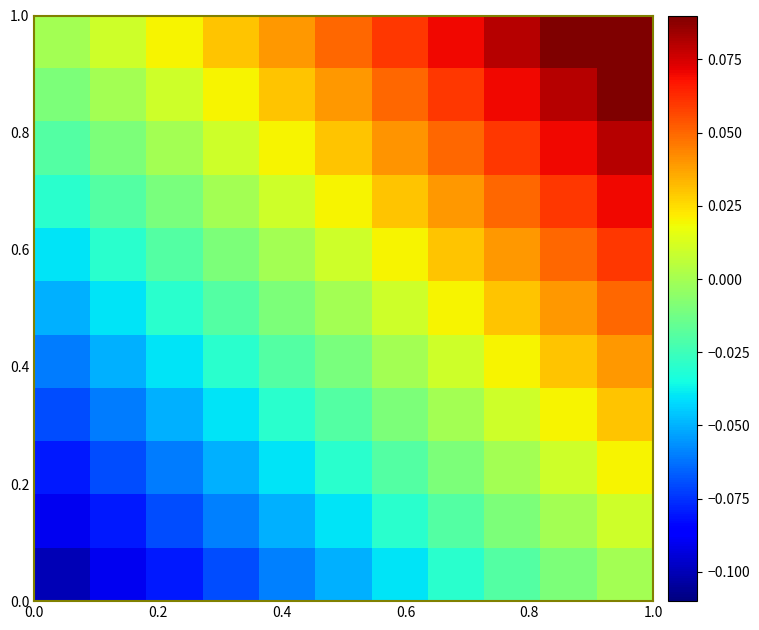

Count the number of data series in this chart.

11